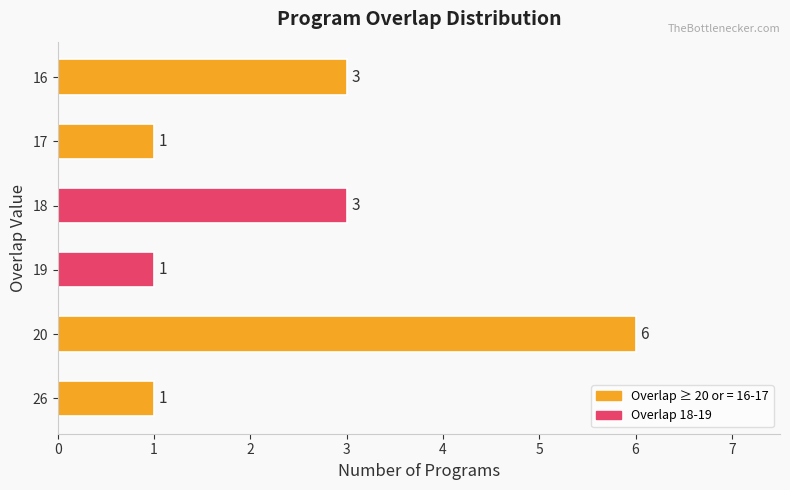

What is the maximum value shown in the chart?

6